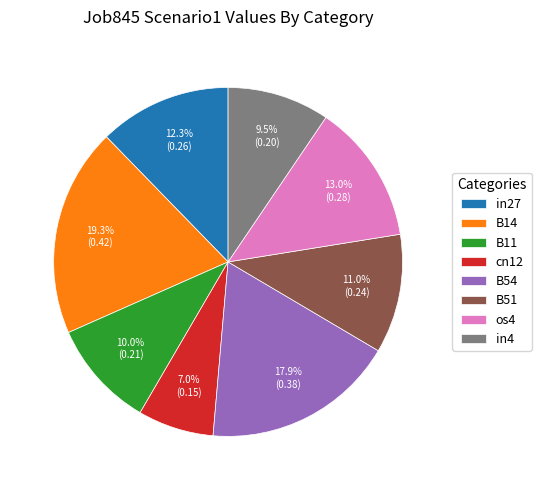

What is the smallest slice in the pie chart?

cn12